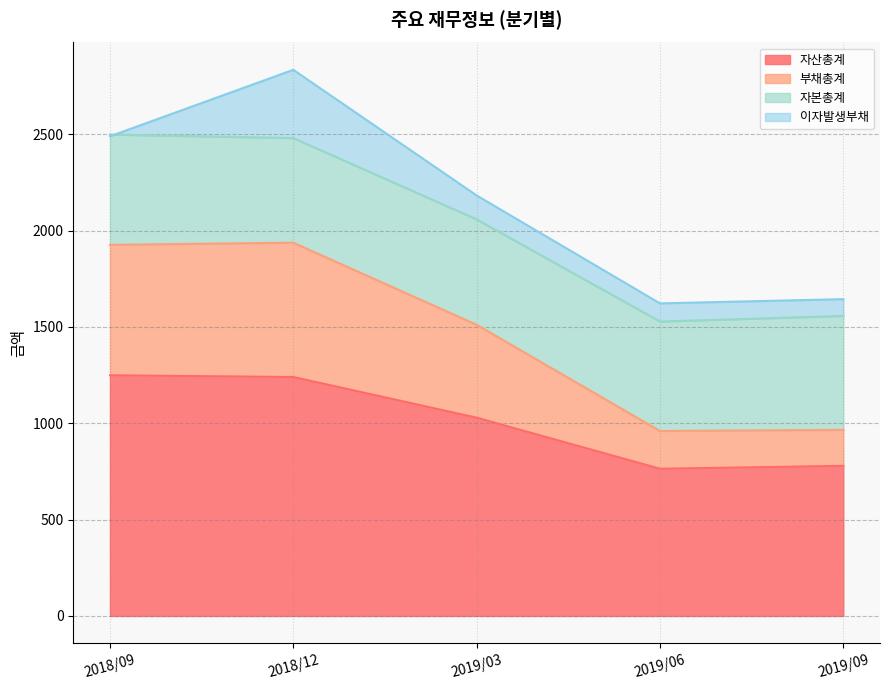

True or false: 자산총계 and 부채총계 intersect in this chart.

False